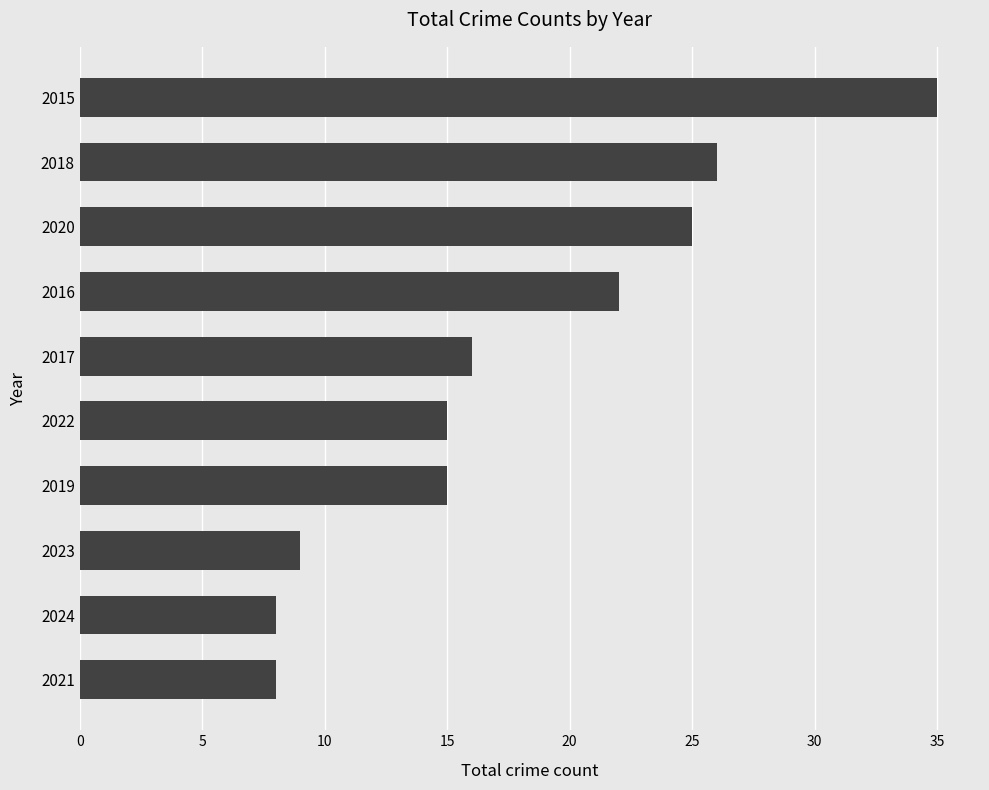

What is the smallest value displayed?

8